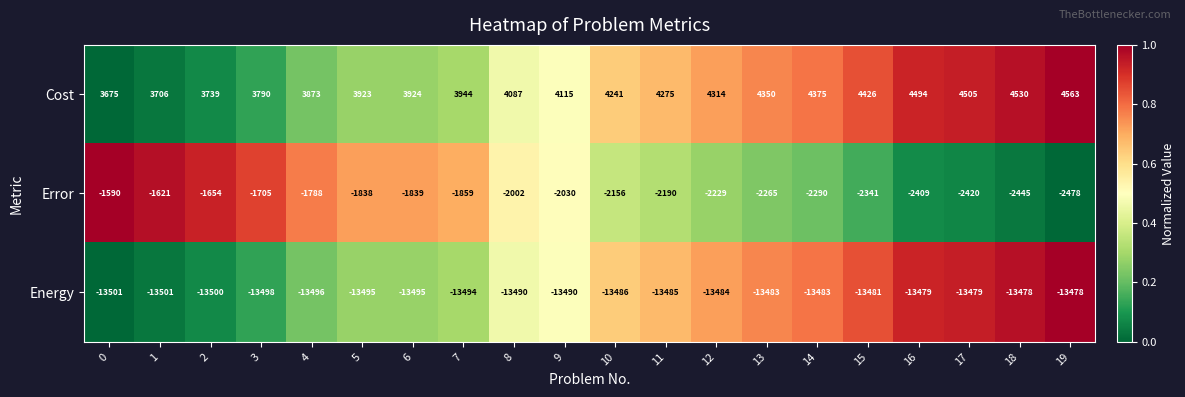

What value does the Energy series have at 7, to the nearest 10?

-13490